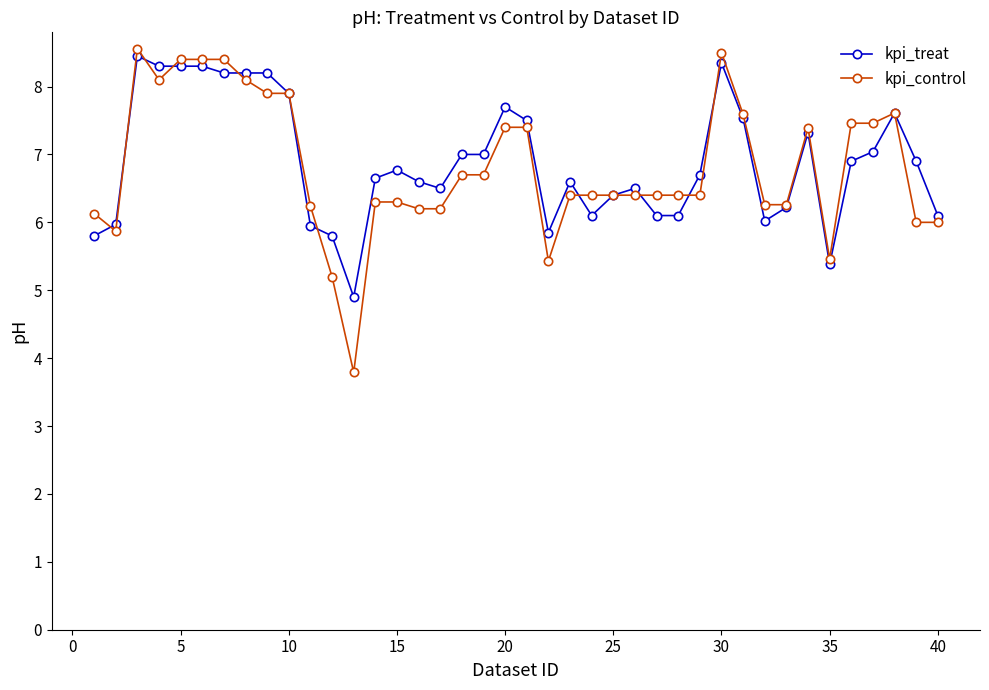

List the series in order of their peak value, lowest first.

kpi_treat, kpi_control